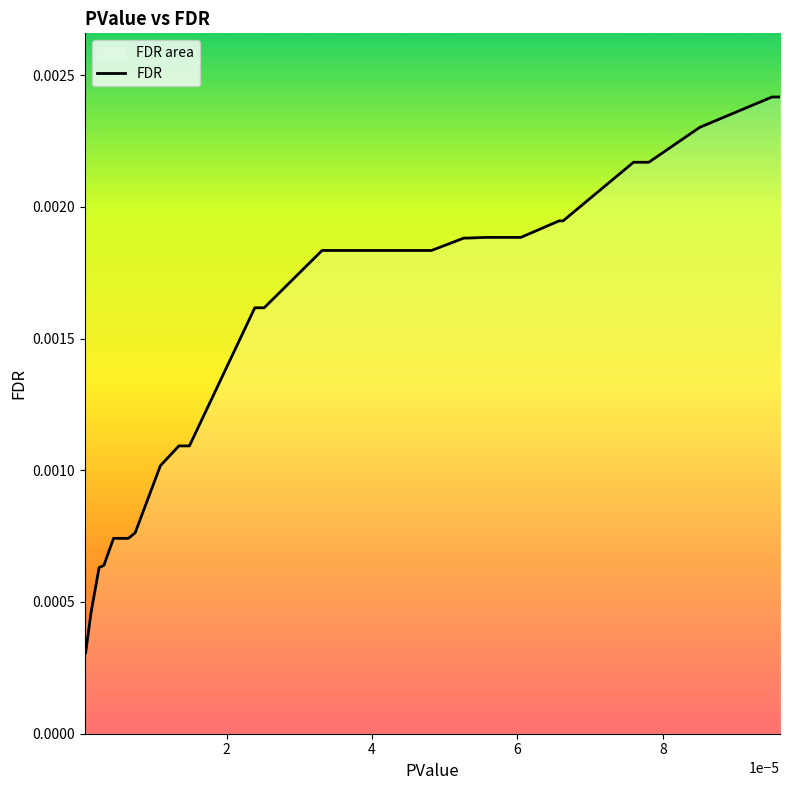

How many lines are shown in the chart?

1